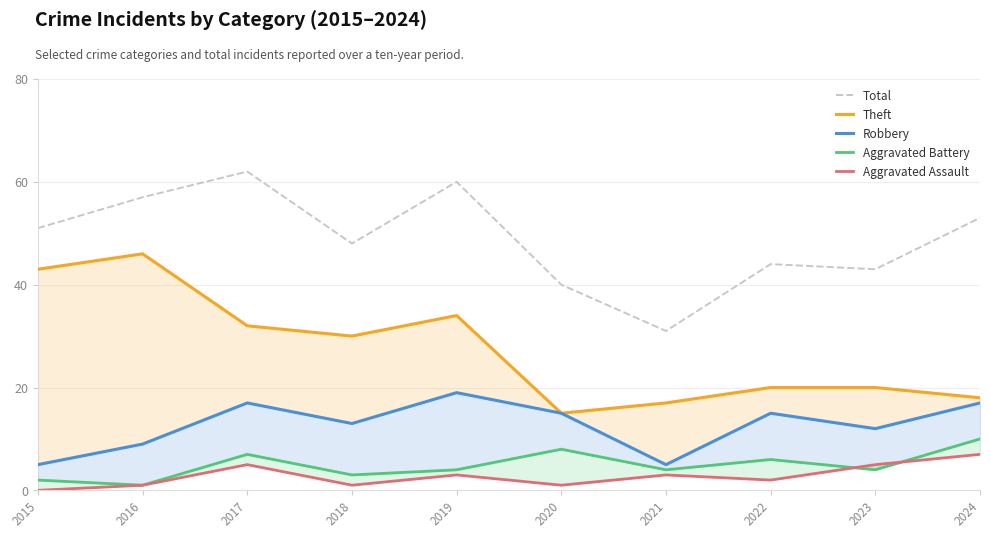

List the series in order of their peak value, lowest first.

Aggravated Assault, Aggravated Battery, Robbery, Theft, Total